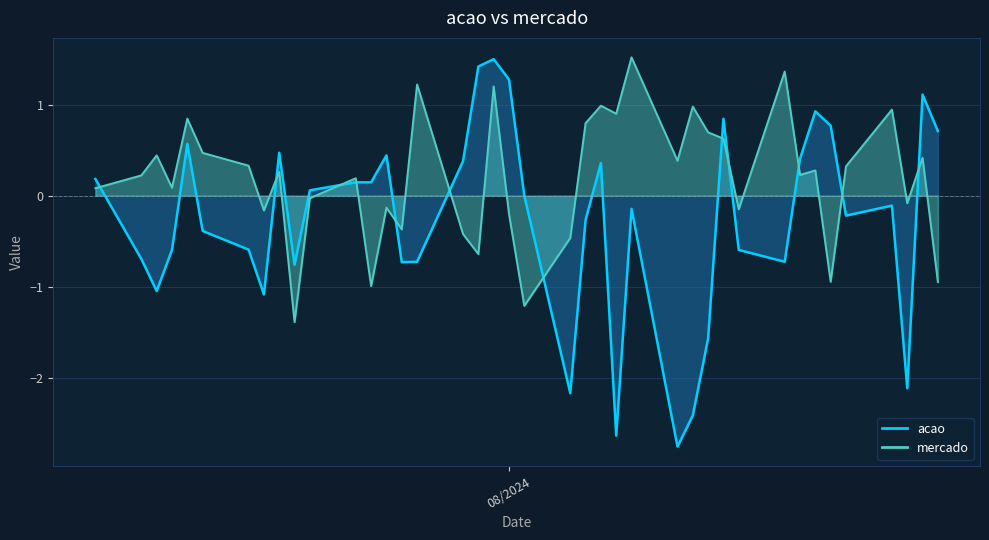

What is the sum of the acao values at 27 and 10?

1.0